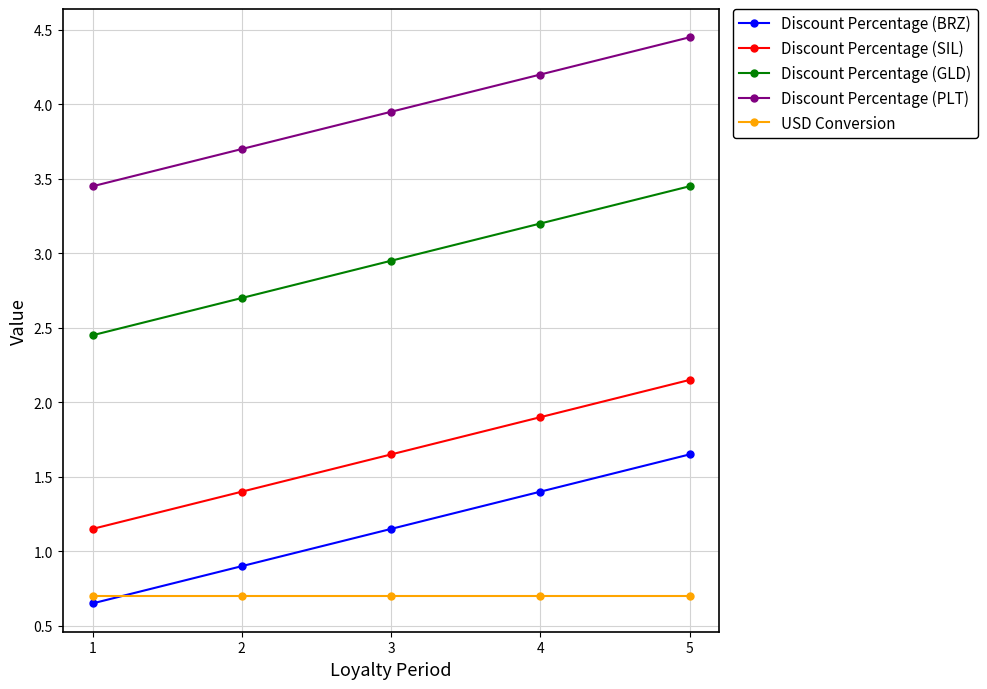

Which category has the highest value in the Discount Percentage (GLD) series?

5